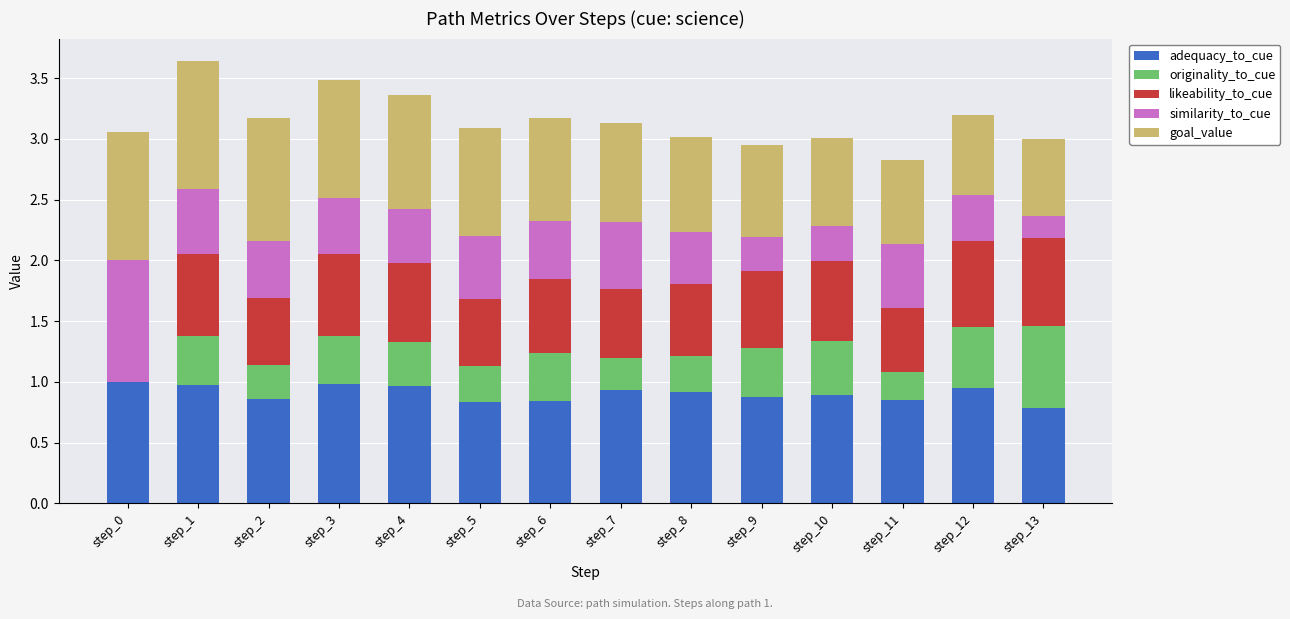

What is the total value across all series at step_13?

3.0